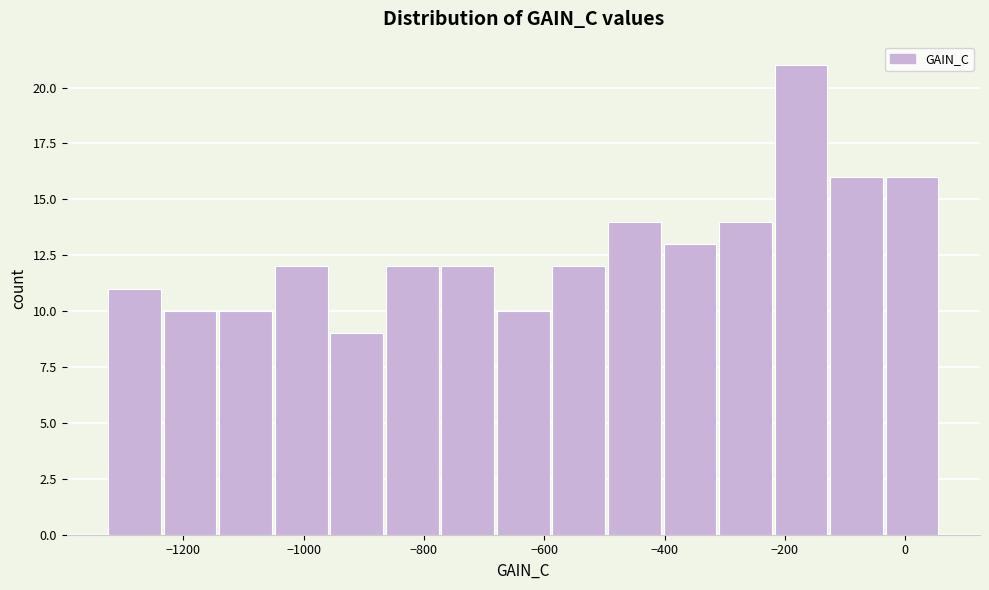

How tall is the bar that spans -1320 to -1240 on the x-axis? Neither the bar edges nor the heights are printed on the chart, so give them approximately, as read against the axes.

11